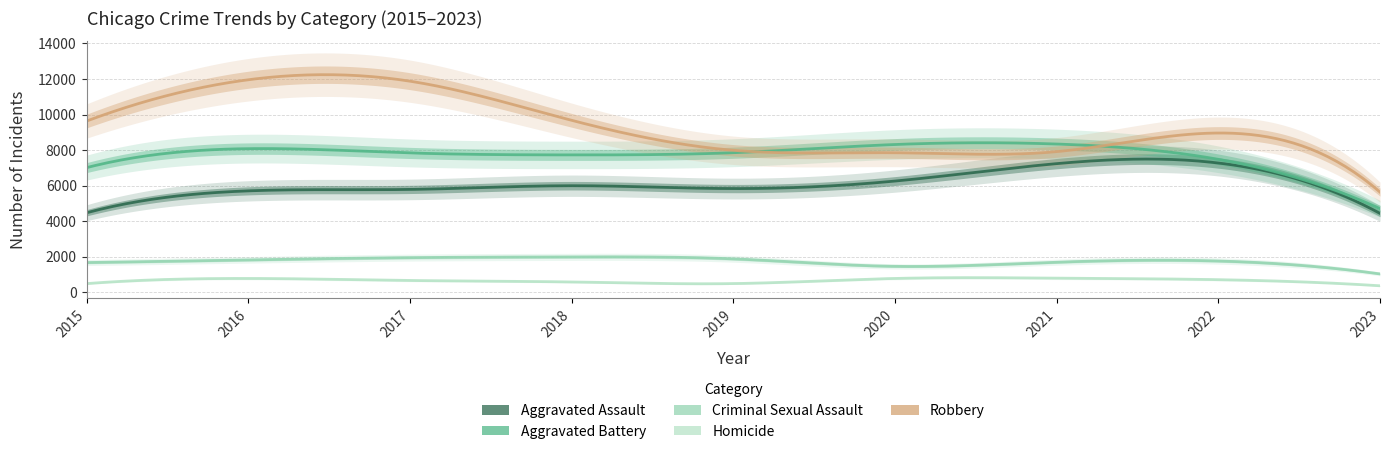

Where is the first local maximum for Robbery?

2016